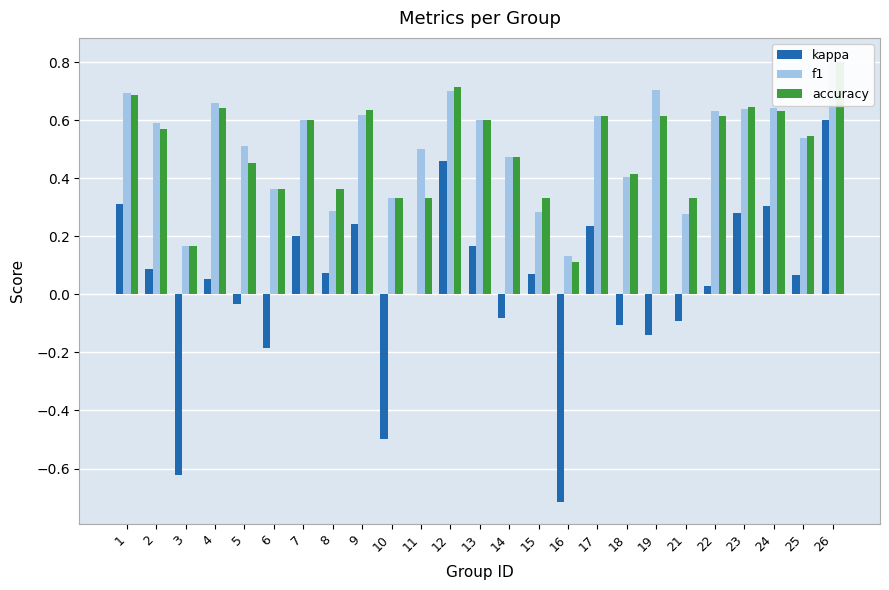

Reading right to left, transcribe all the data shown in this chart.

kappa: 26=0.6	25=0.1	24=0.3	23=0.3	22=0.0	21=-0.1	19=-0.1	18=-0.1	17=0.2	16=-0.7	15=0.1	14=-0.1	13=0.2	12=0.5	11=0.0	10=-0.5	9=0.2	8=0.1	7=0.2	6=-0.2	5=-0.0	4=0.1	3=-0.6	2=0.1	1=0.3
f1: 26=0.8	25=0.5	24=0.6	23=0.6	22=0.6	21=0.3	19=0.7	18=0.4	17=0.6	16=0.1	15=0.3	14=0.5	13=0.6	12=0.7	11=0.5	10=0.3	9=0.6	8=0.3	7=0.6	6=0.4	5=0.5	4=0.7	3=0.2	2=0.6	1=0.7
accuracy: 26=0.8	25=0.5	24=0.6	23=0.6	22=0.6	21=0.3	19=0.6	18=0.4	17=0.6	16=0.1	15=0.3	14=0.5	13=0.6	12=0.7	11=0.3	10=0.3	9=0.6	8=0.4	7=0.6	6=0.4	5=0.5	4=0.6	3=0.2	2=0.6	1=0.7